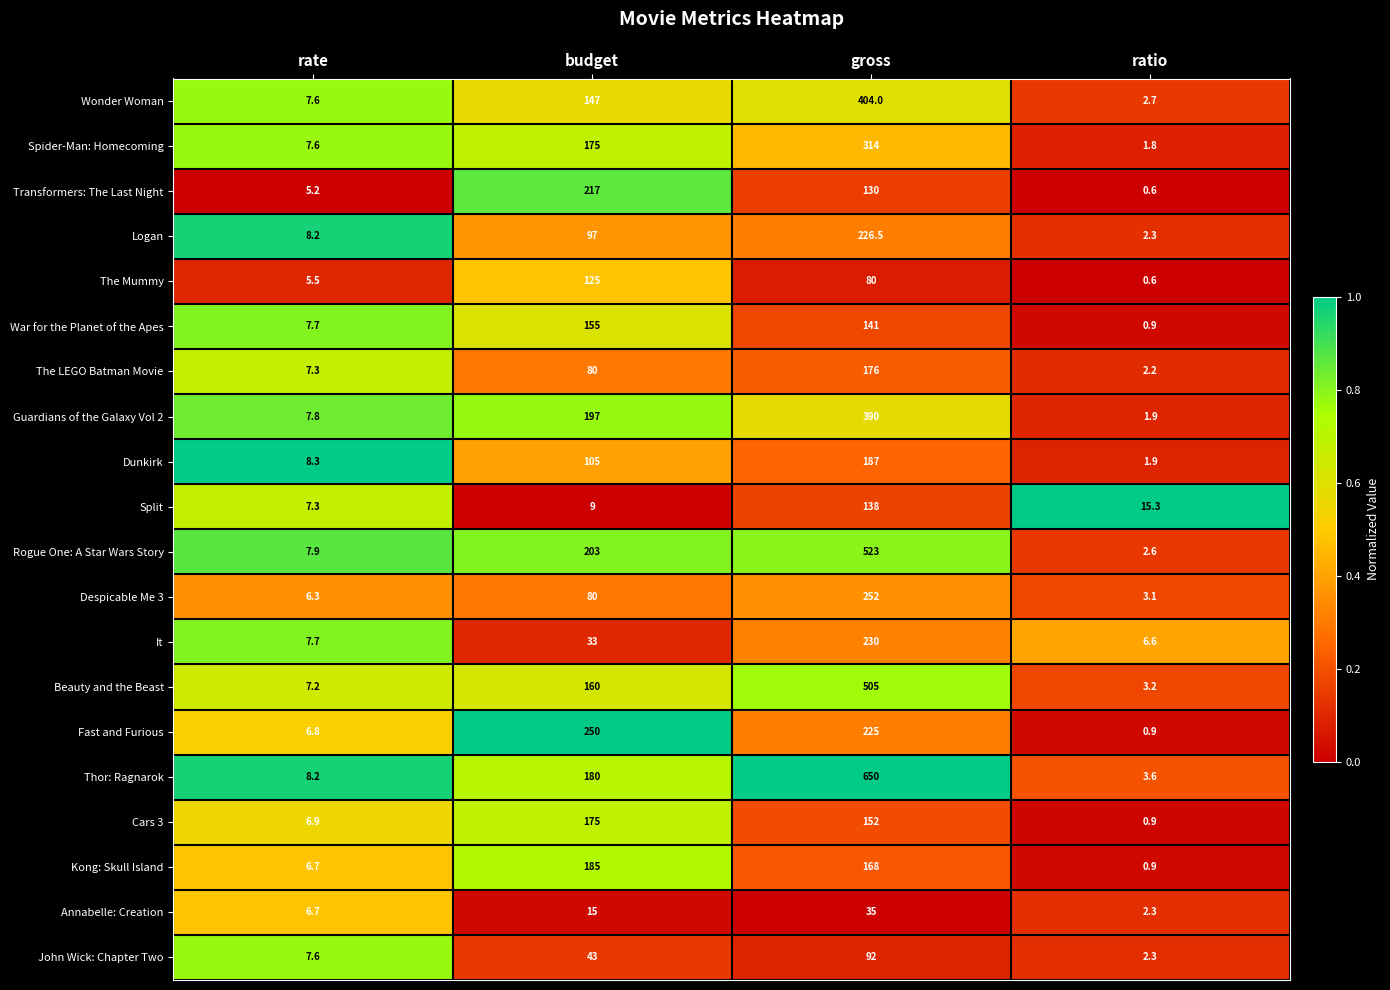

Is it true that Despicable Me 3 equals 80.0 at budget?

True